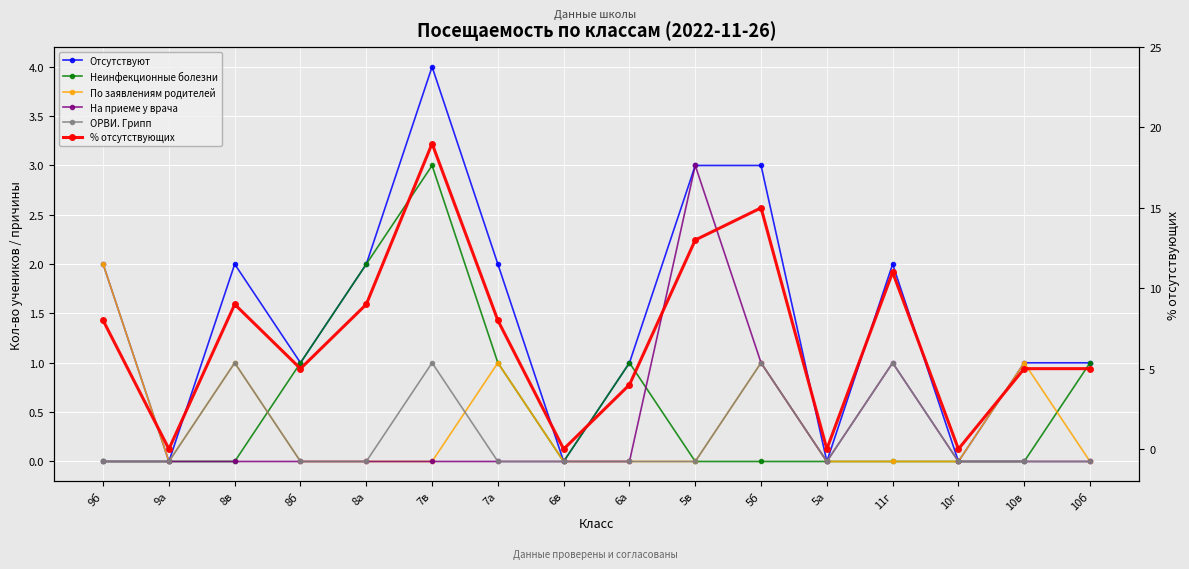

What is the difference between the maximum and minimum values in the По заявлениям родителей series?

2